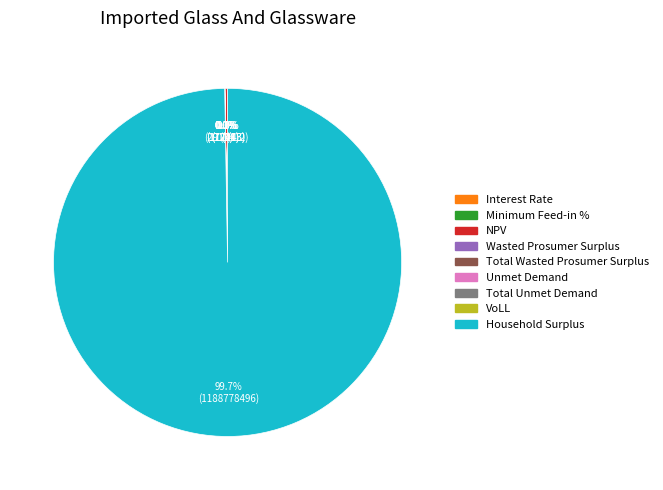

What is the smallest slice in the pie chart?

Minimum Feed-in %